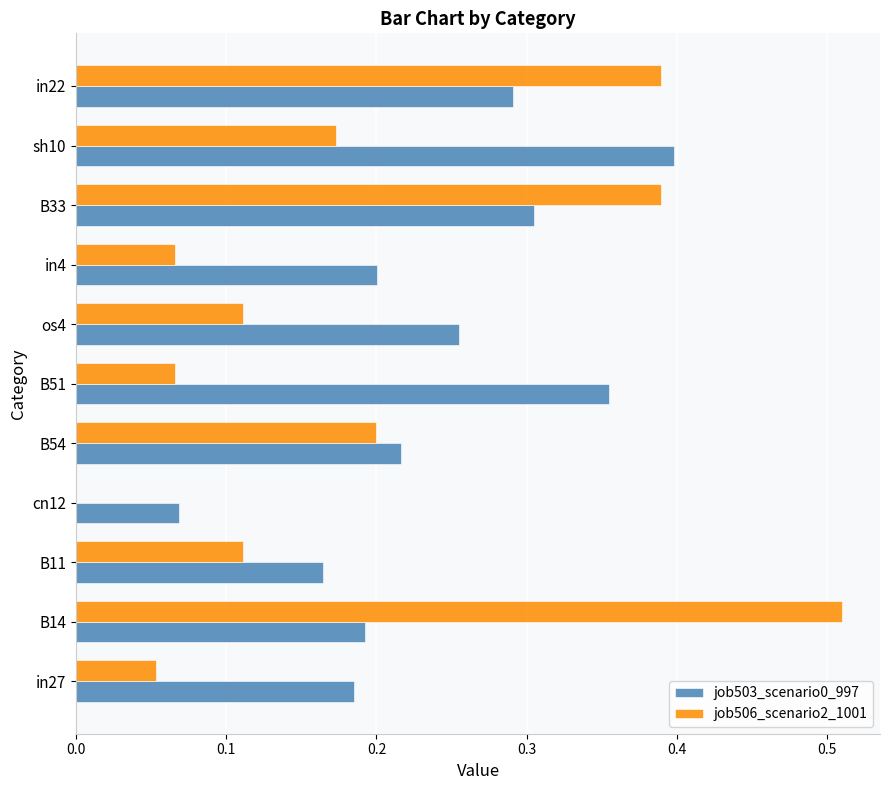

What is the sum of all job503_scenario0_997 values?

2.6